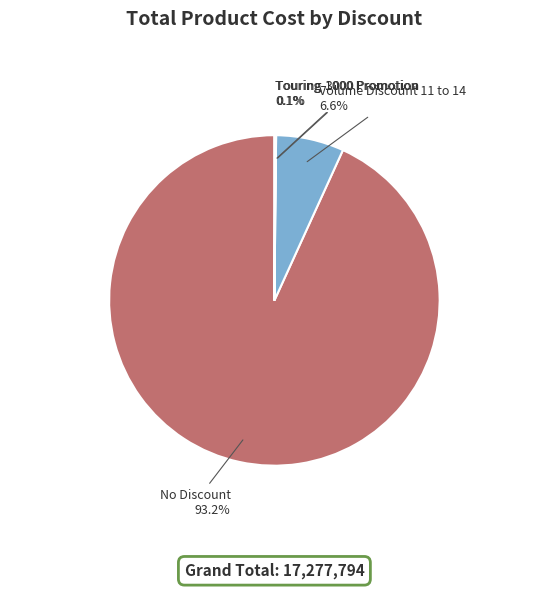

Is there a majority slice in this chart?

Yes